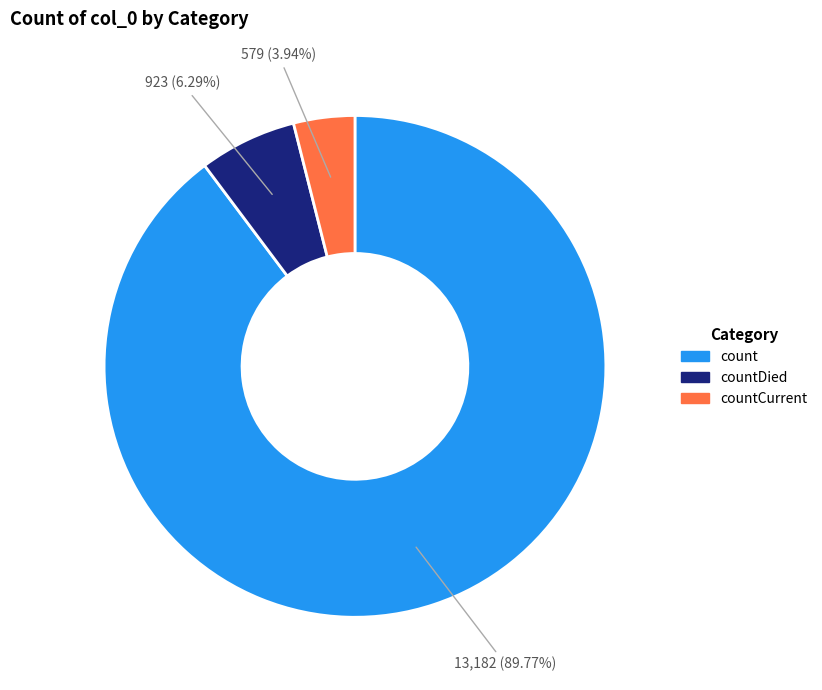

How many segments does this pie chart have?

3